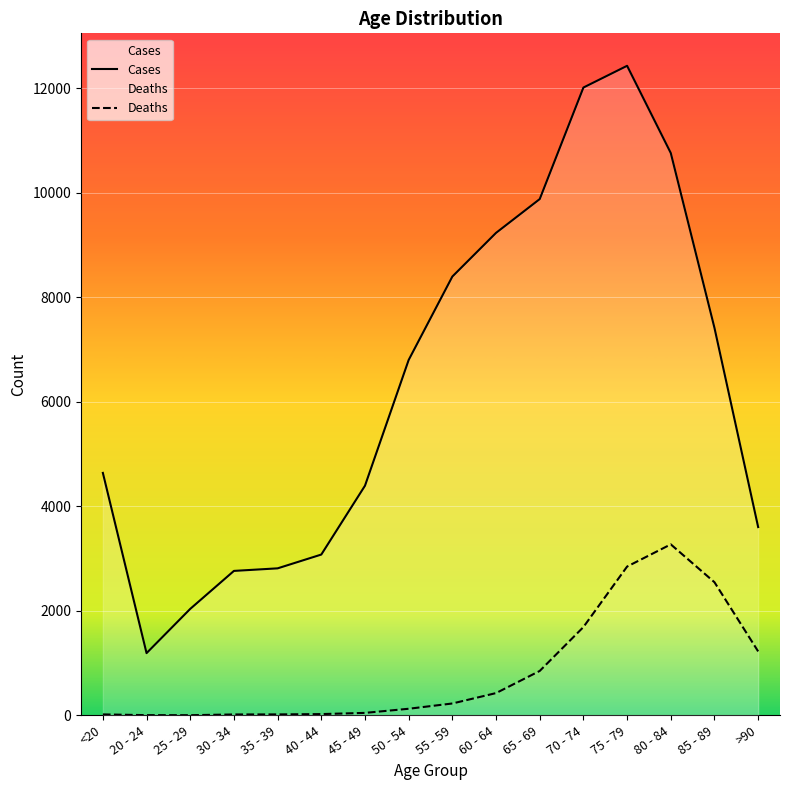

List the series in order of their peak value, highest first.

Cases, Deaths